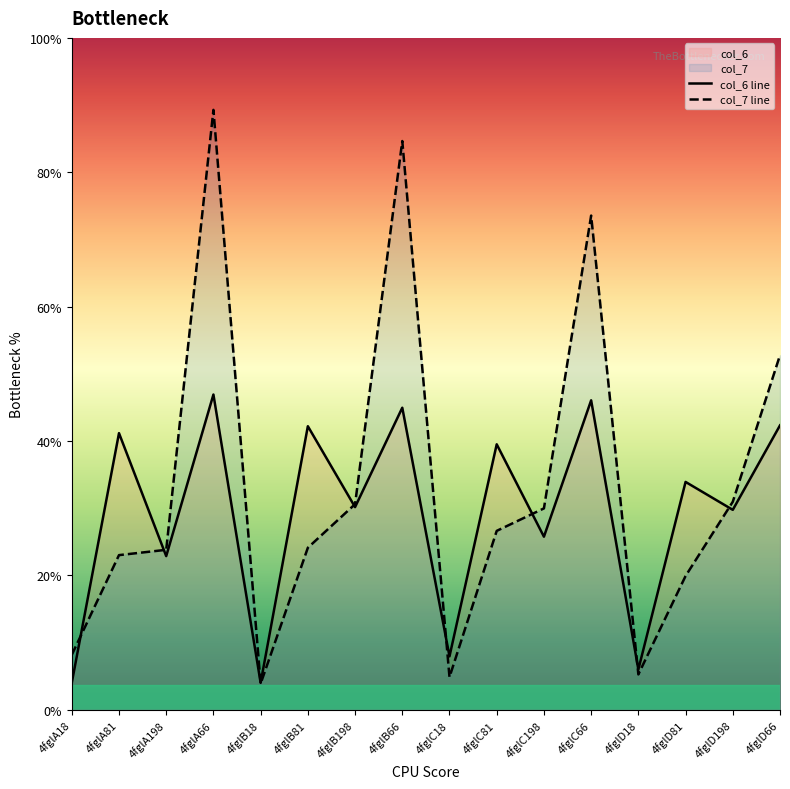

Which category has the highest value across all series?

4fglA66